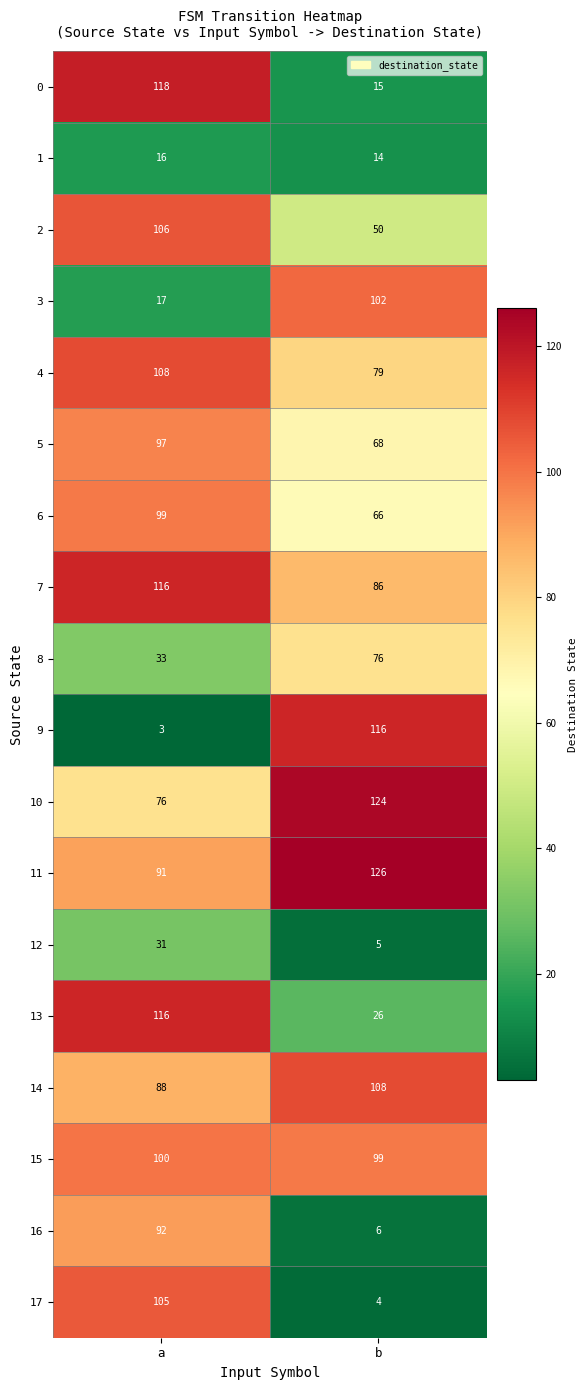

List the labels in order of 9 value, largest first.

b, a